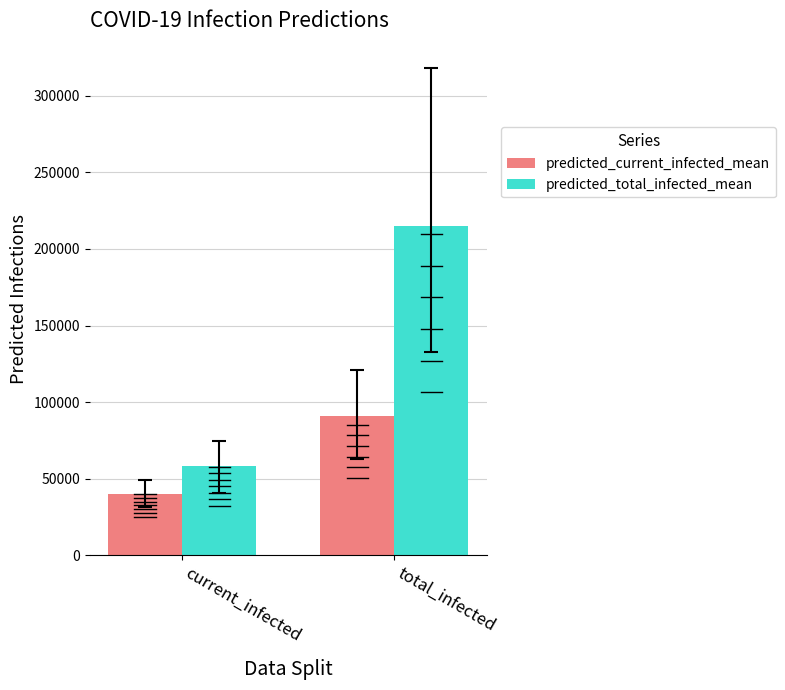

What is the sum of all predicted_current_infected_mean values?

131135